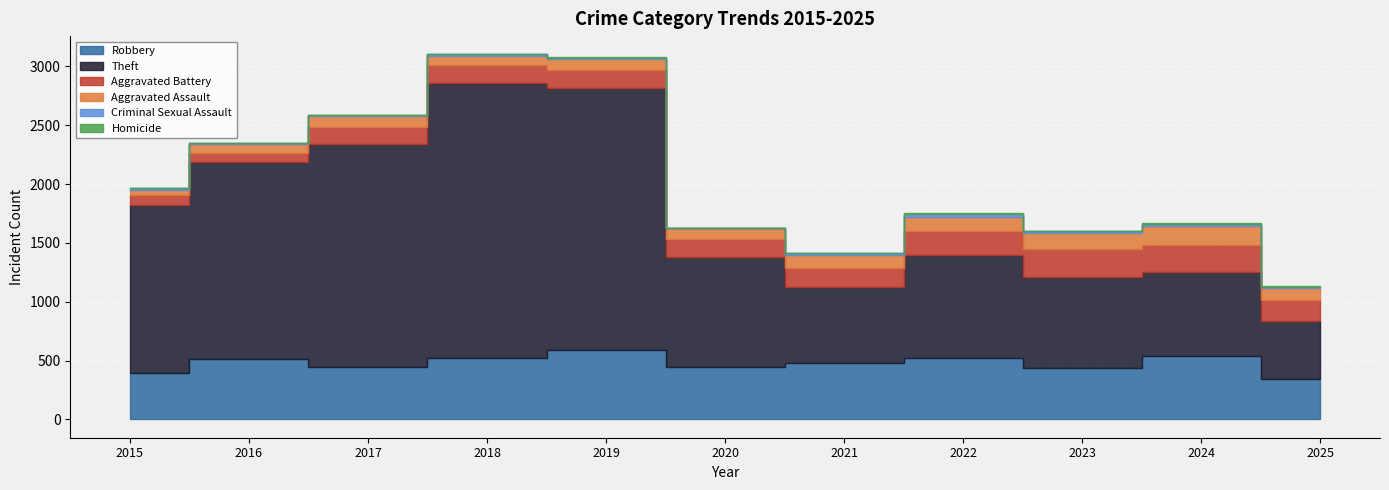

True or false: Theft and Aggravated Assault cross at least once.

False